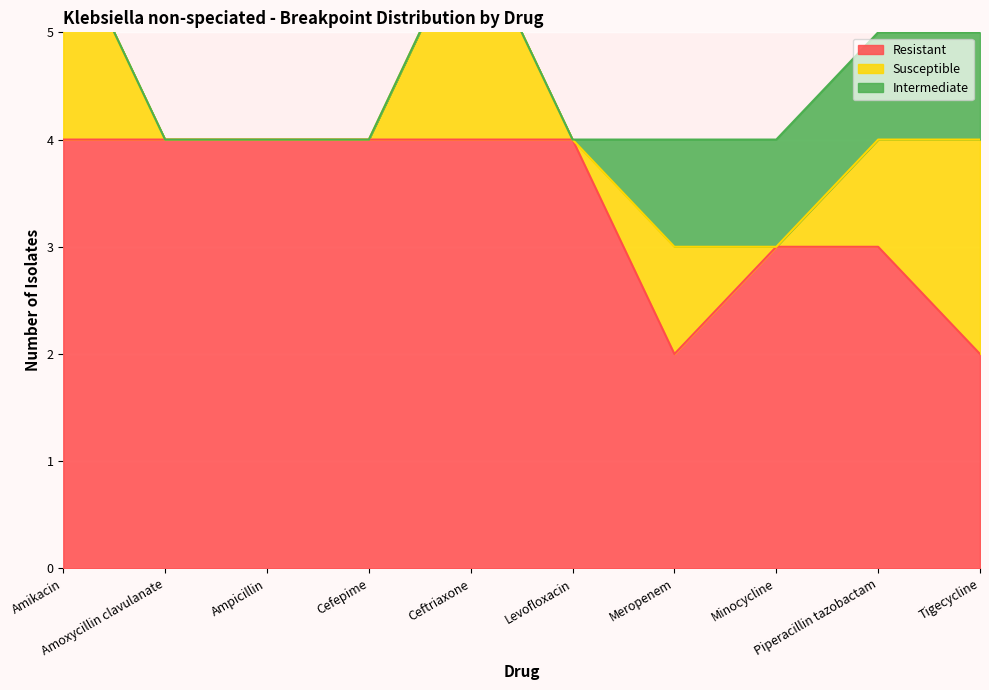

What position from the left is Minocycline?

8